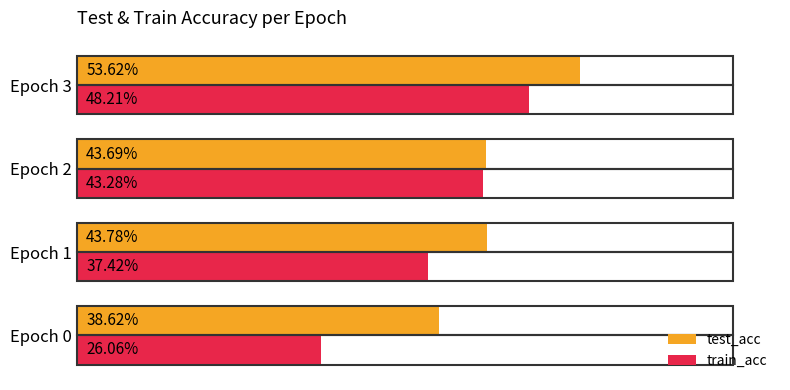

What are all the series names shown in the legend?

test_acc, train_acc